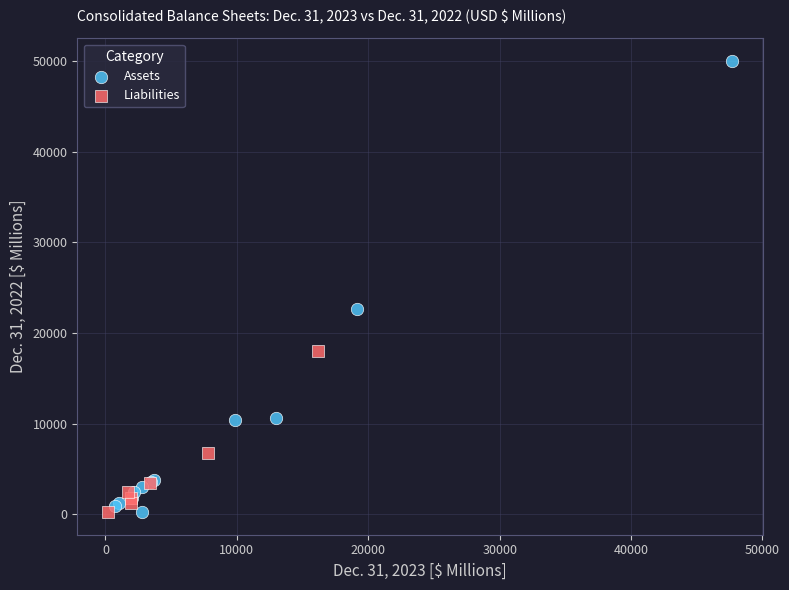

Which series has the widest spread of Y values?

Assets